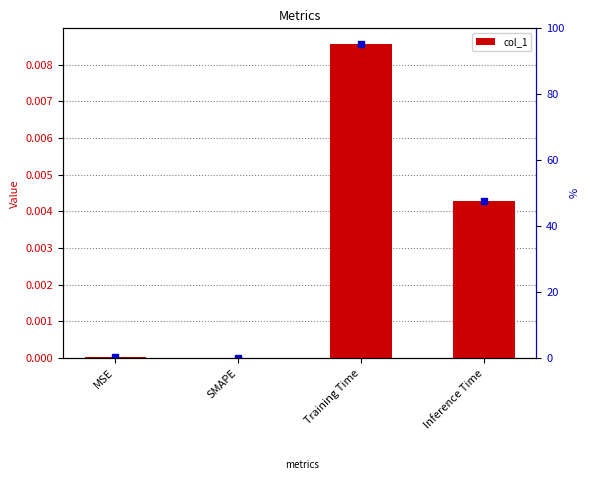

List the labels in order of value, smallest first.

SMAPE, MSE, Inference Time, Training Time